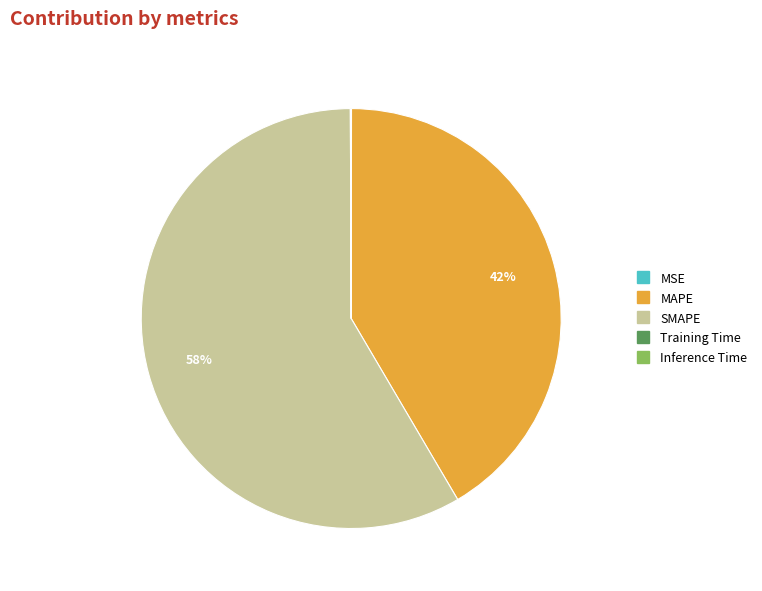

To the nearest percent, what is the average slice percentage?

20%